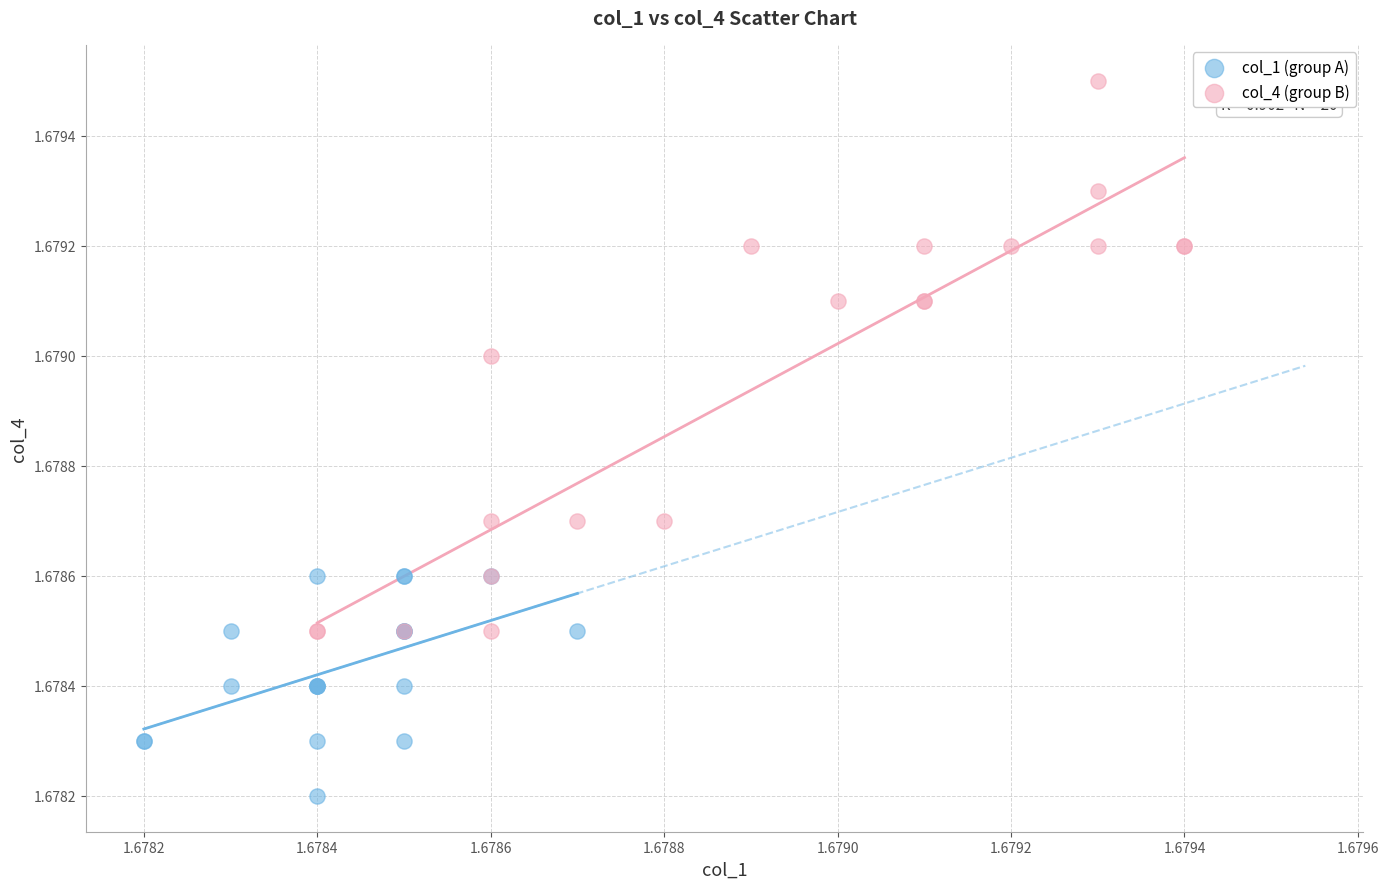

Which series reaches the maximum Y coordinate?

col_4 (group B)